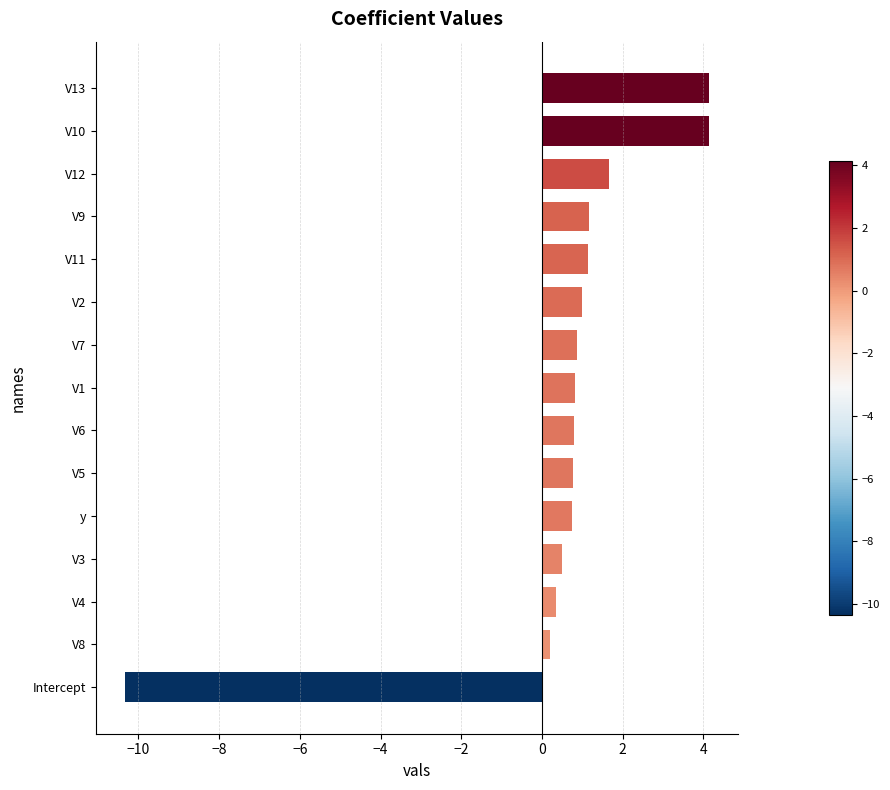

What is the difference between the values at V12 and V3?

1.2